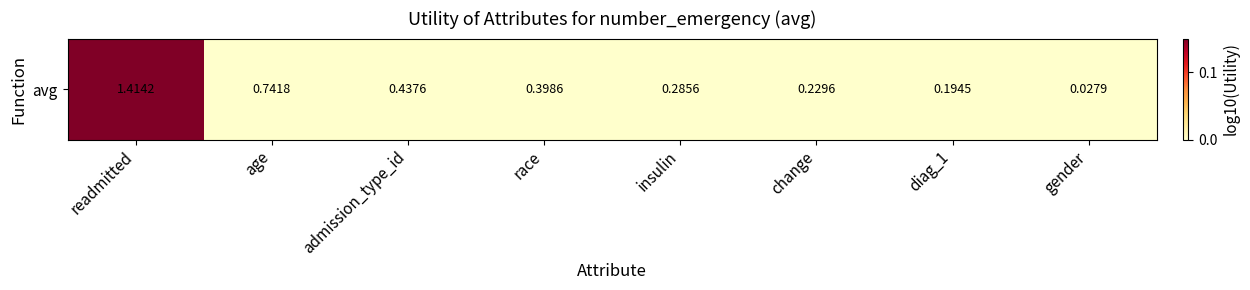

The chart shows a value of 0.0 at gender. True or false?

True